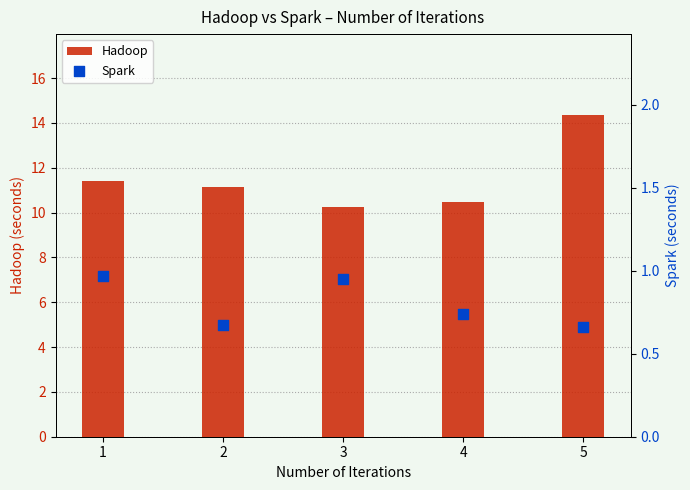

Is the value of Spark at 4 greater than the value of Hadoop at 3?

No